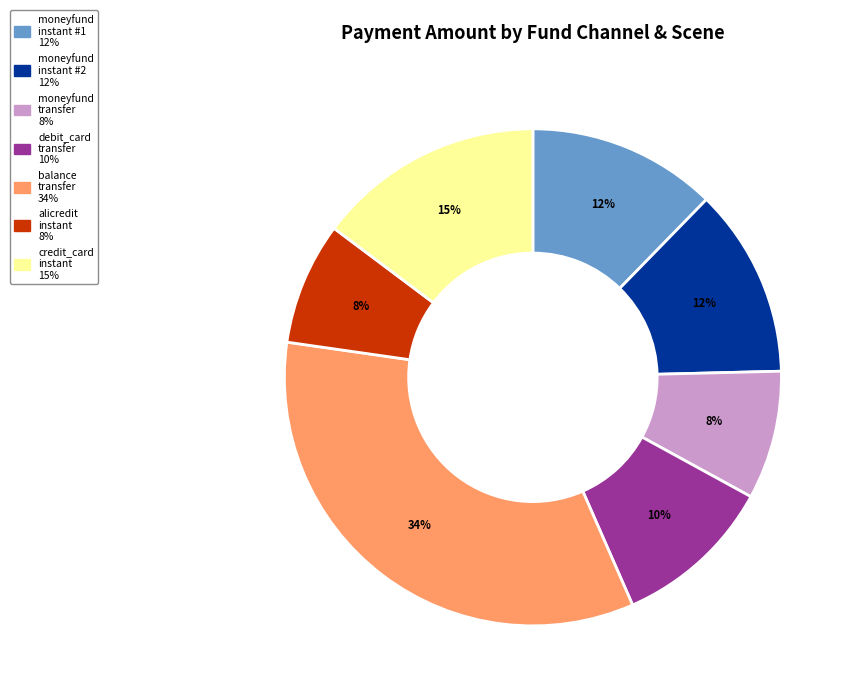

To the nearest percent, what is the average slice percentage?

14%